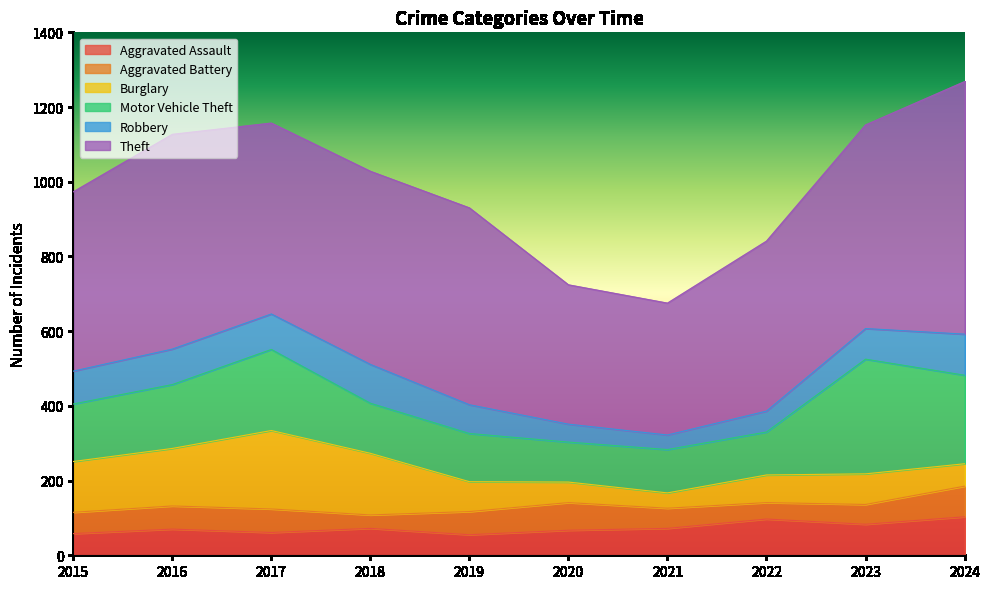

What is the value of the Theft point at the 6th from the left?

373